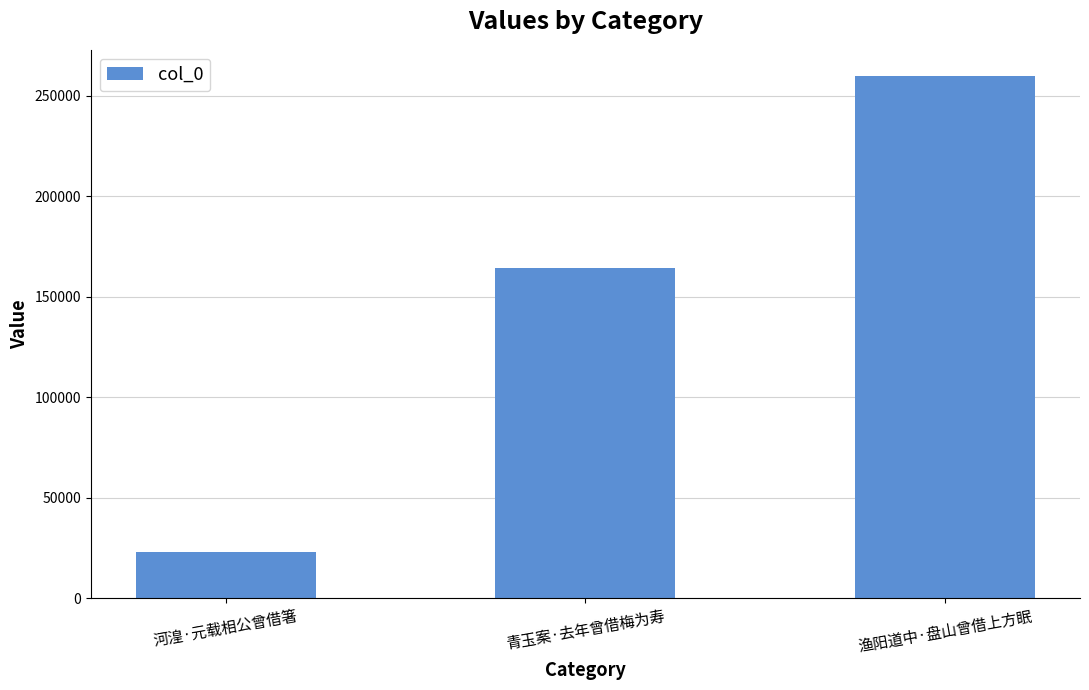

Is it true that the value at 河湟·元载相公曾借箸 is 13040?

False